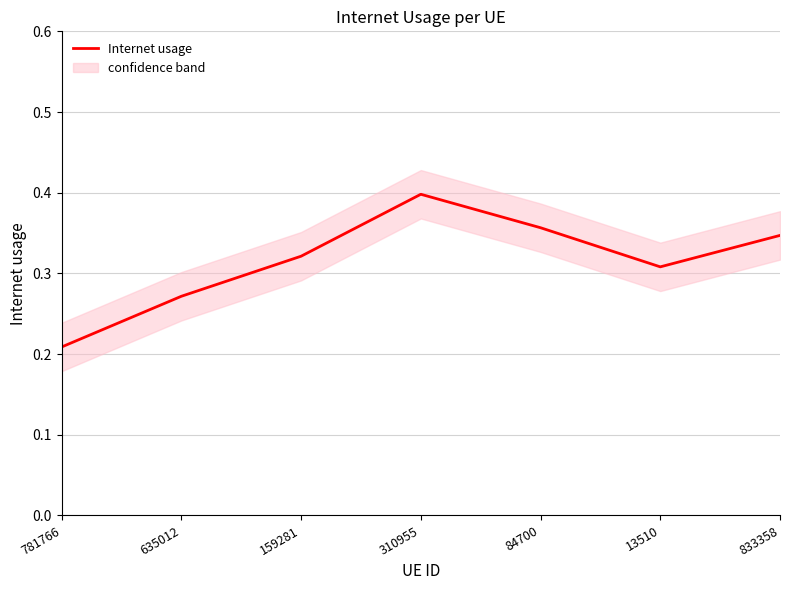

Rank the categories by value from lowest to highest.

781766, 635012, 13510, 159281, 833358, 84700, 310955